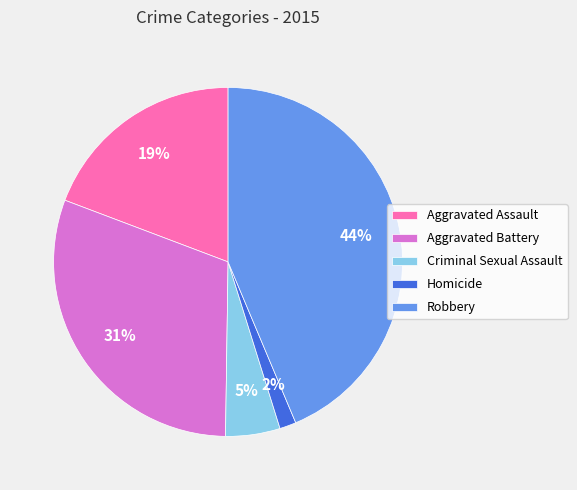

How many slices are in this pie chart?

5